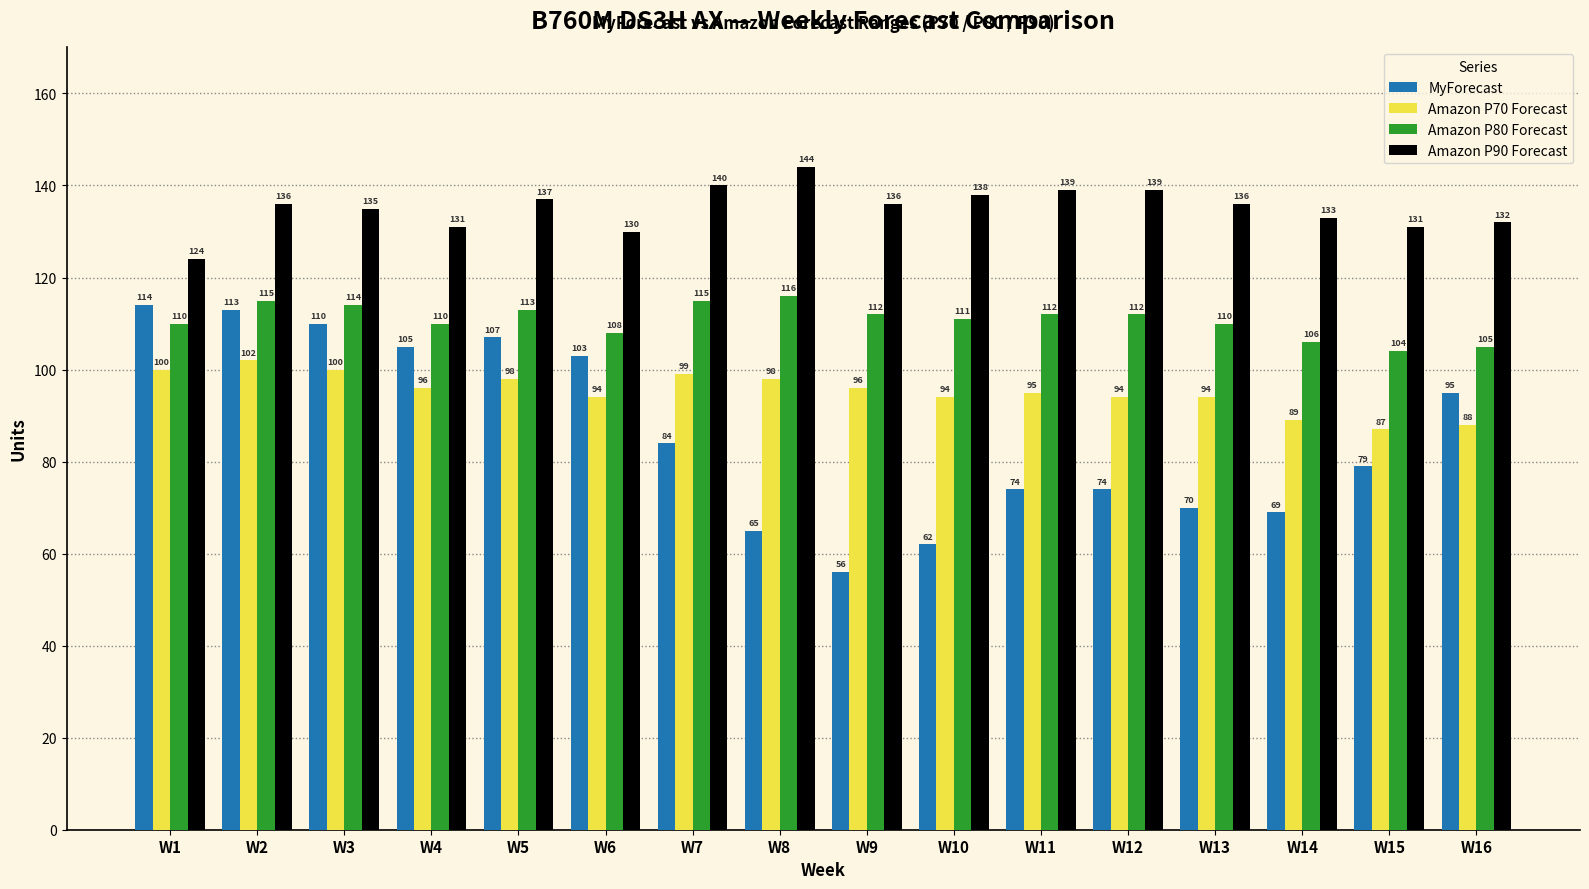

True or false: Amazon P70 Forecast has a value of 140 at W10.

False